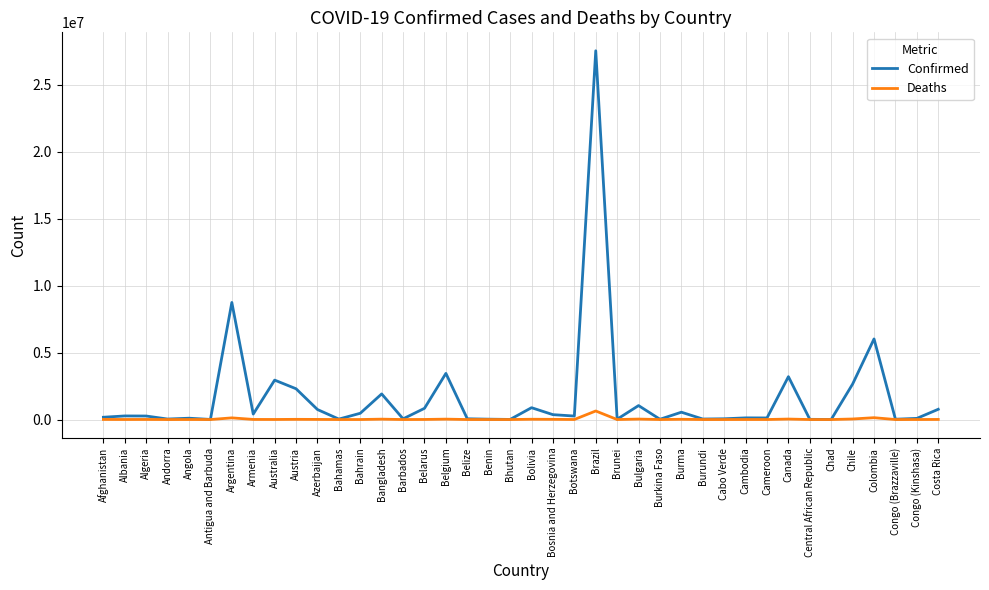

How many distinct data groups are displayed?

2